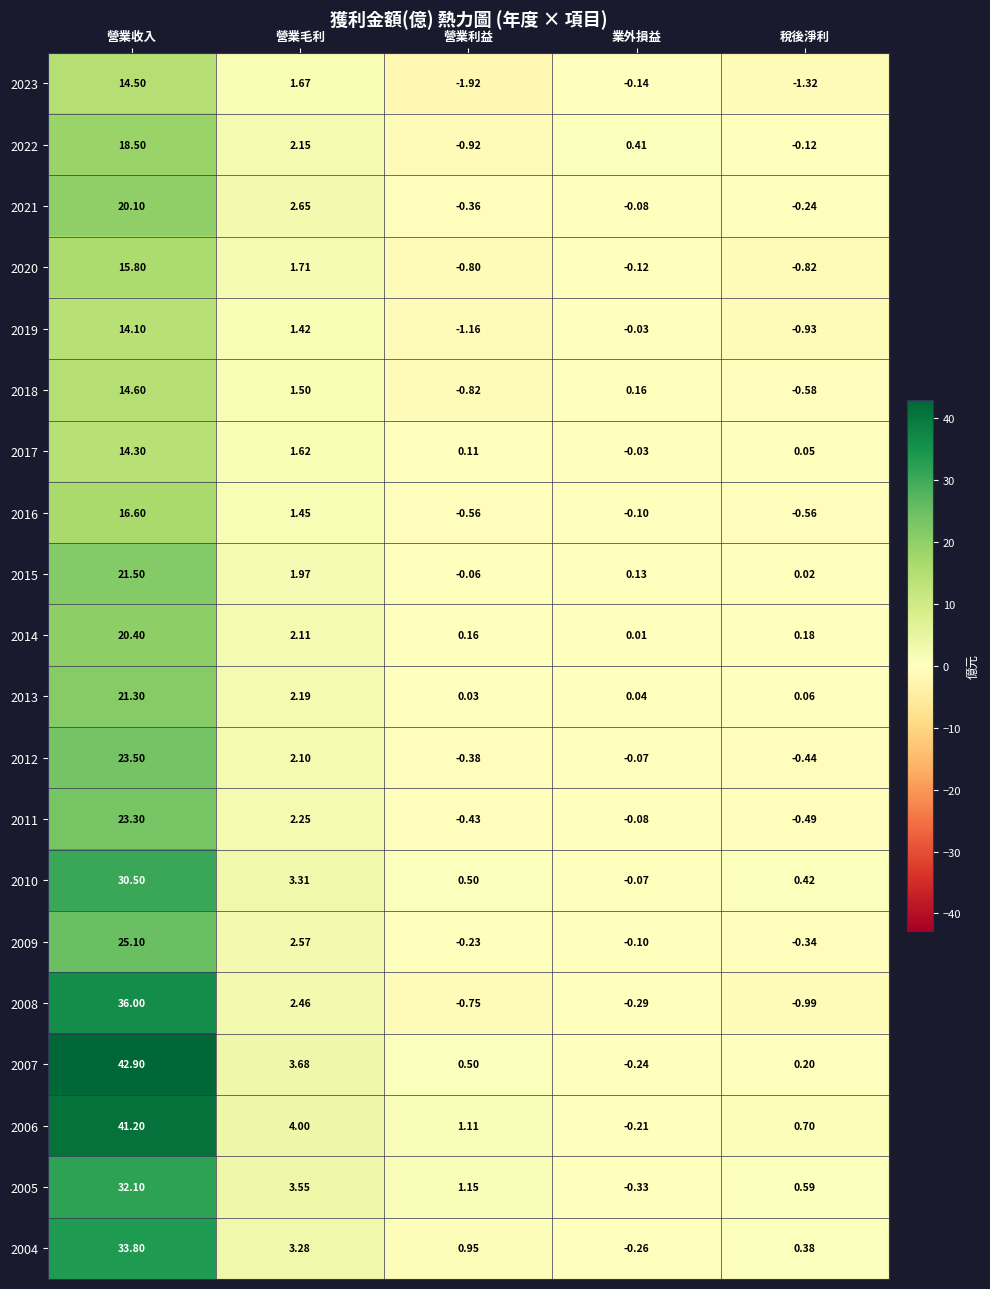

List the labels in order of 2019 value, smallest first.

營業利益, 稅後淨利, 業外損益, 營業毛利, 營業收入